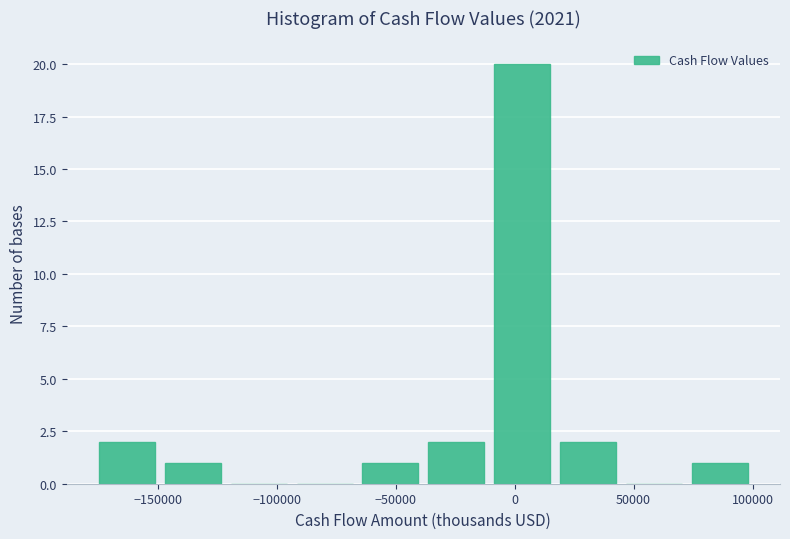

Which range on the x-axis has the tallest bar?

-10000 to 15000